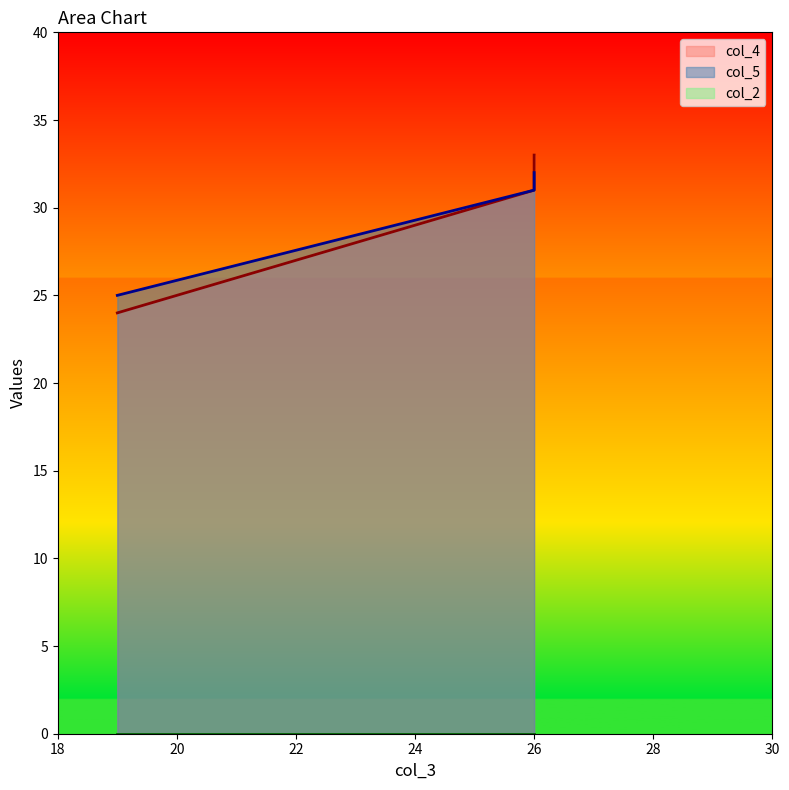

What is the sum of the col_5 values at 26 and 26?

63